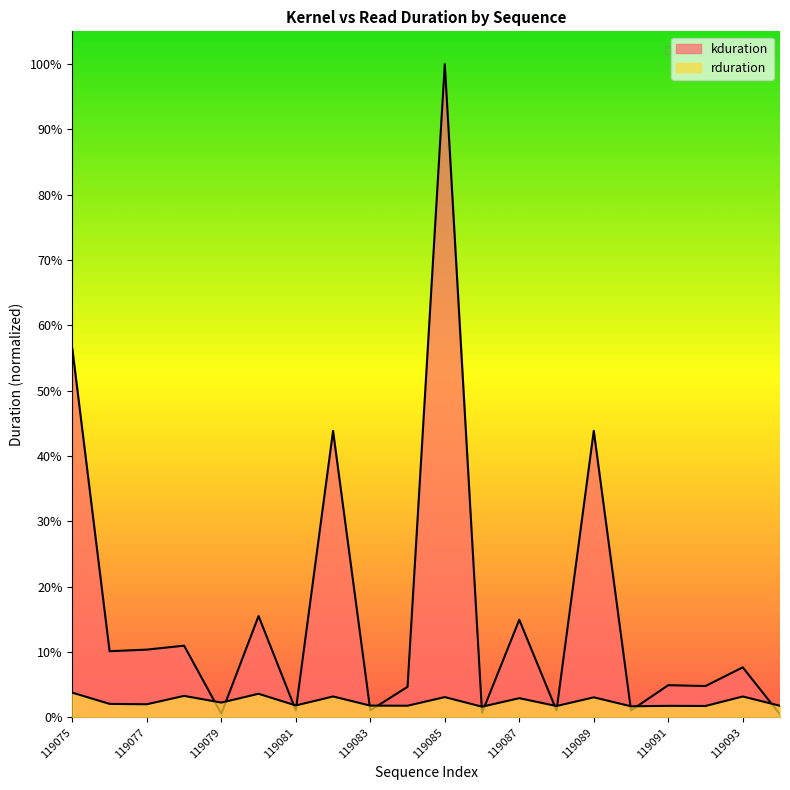

What is the difference between the highest and lowest values at 119089?

230791